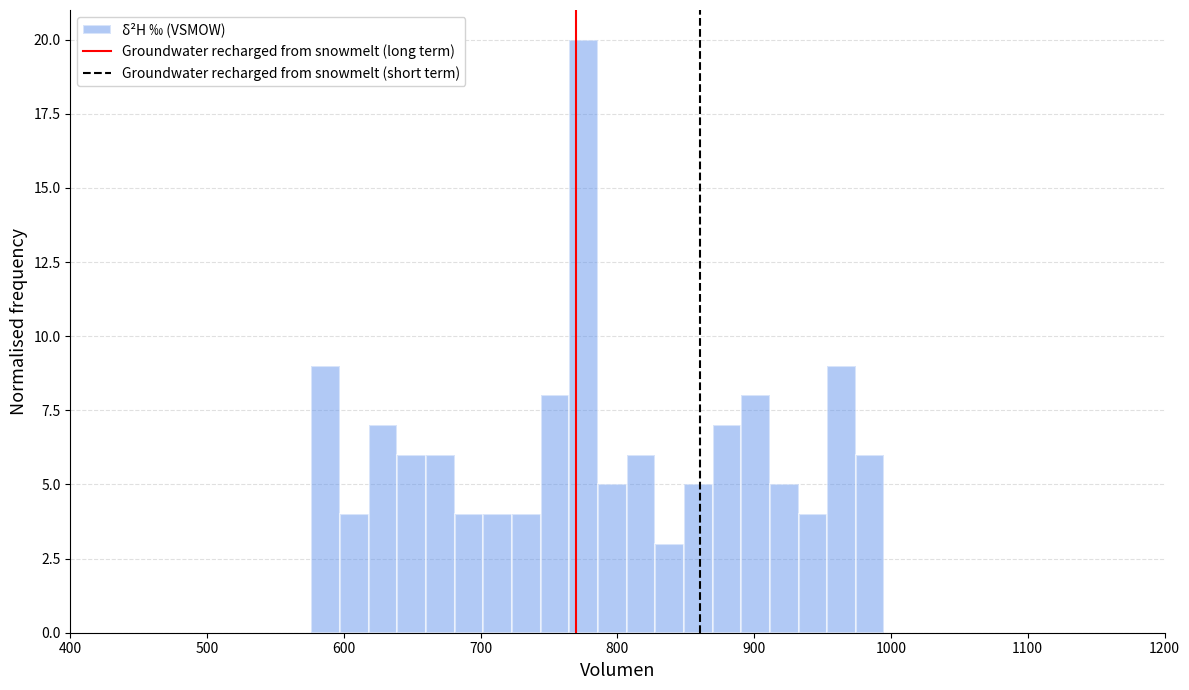

Around what value on the x-axis is the tallest bar? Give the approximate position of its centre, as read against the axis.

780